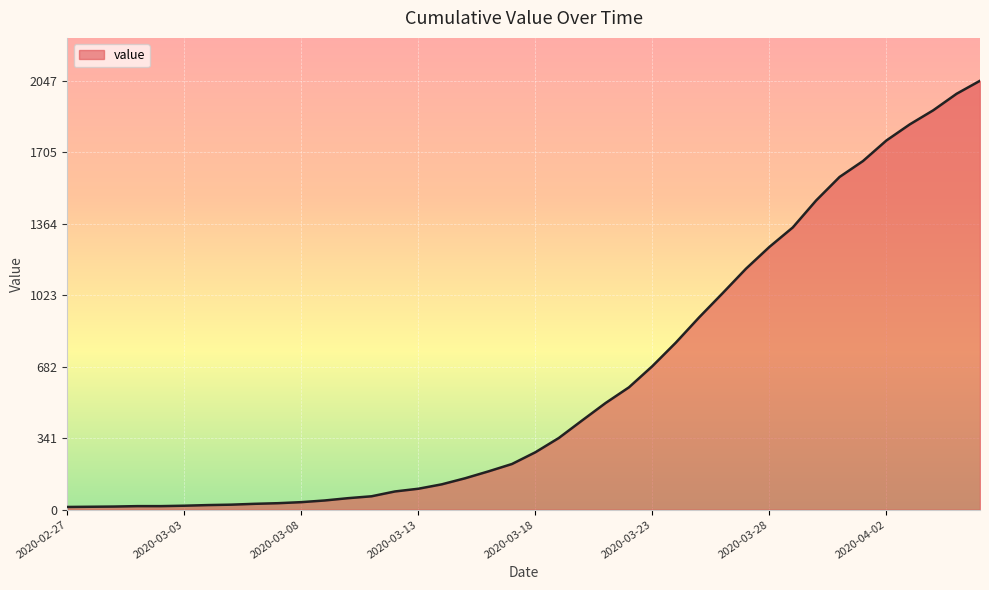

What is the maximum value shown in the chart?

2047